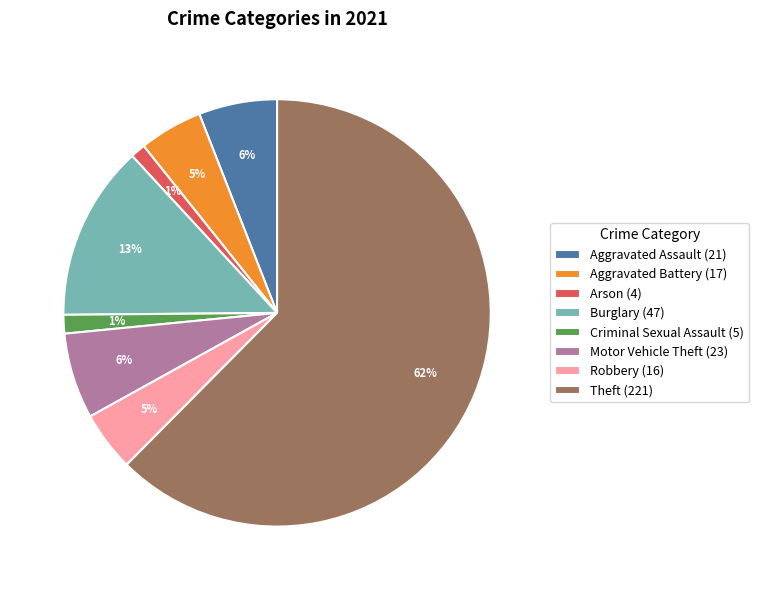

Does any single category account for the majority?

Yes